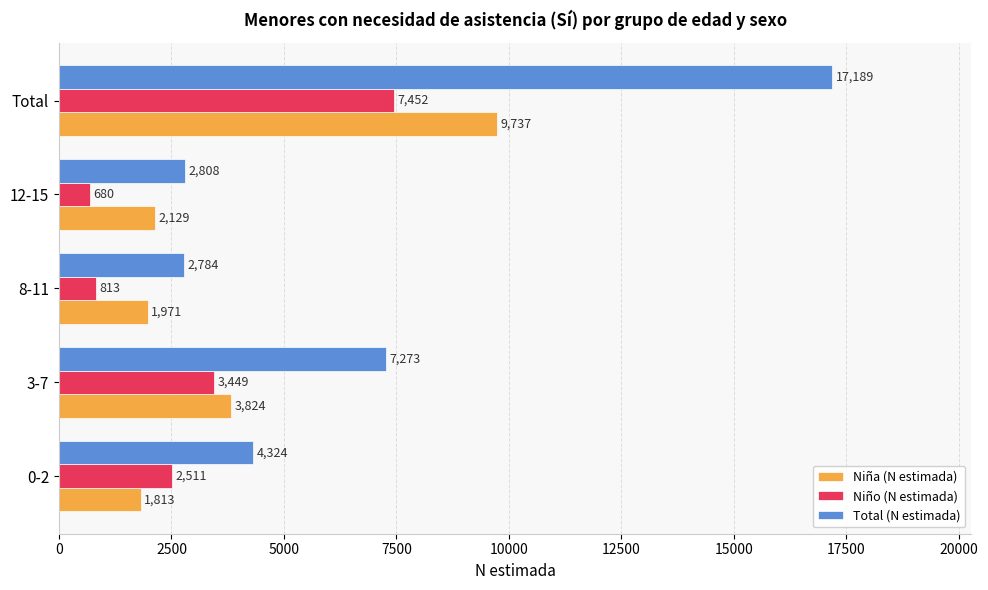

Is the value of Niño (N estimada) at Total greater than the value of Total (N estimada) at 0-2?

Yes